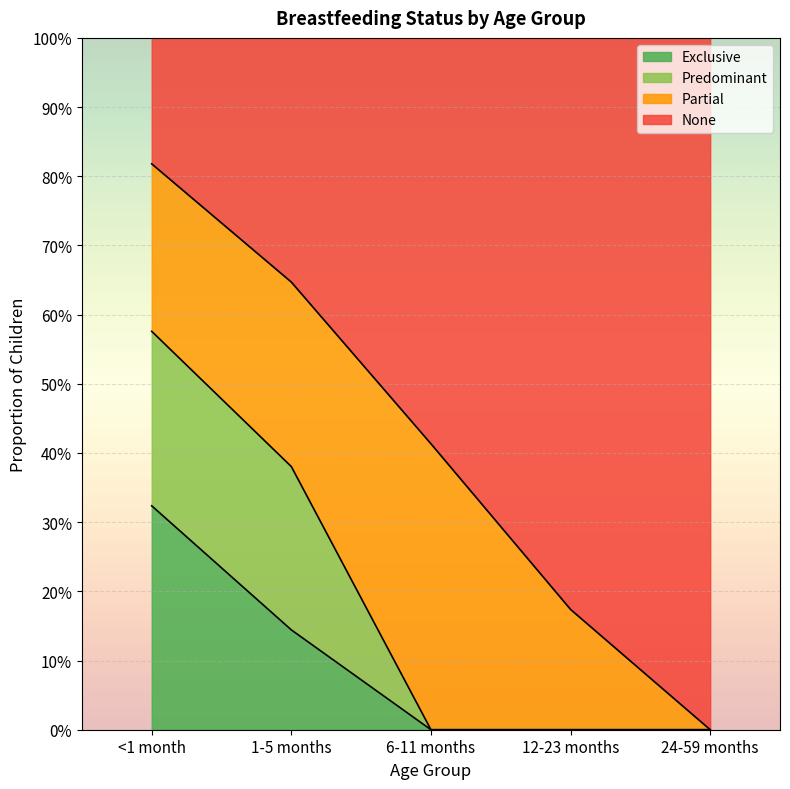

True or false: Exclusive and None cross at least once.

False